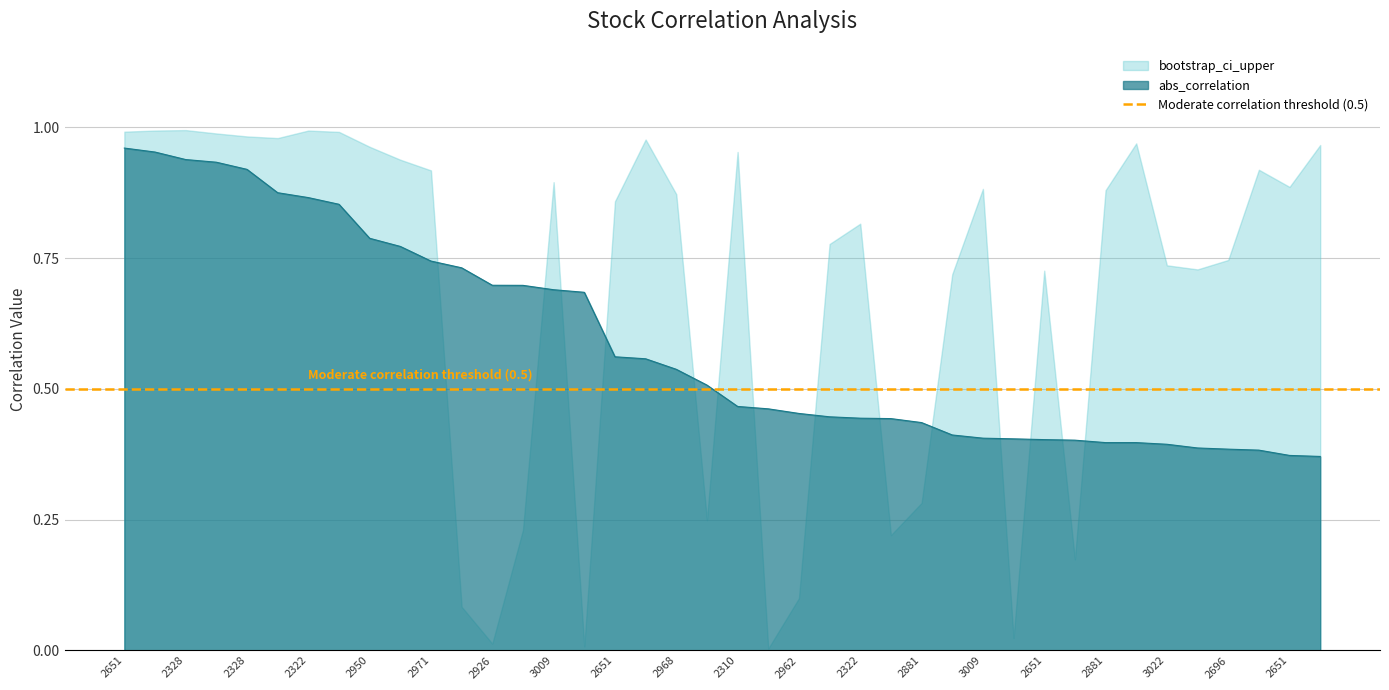

What is the change in value from 2328 to 2651?

-0.4